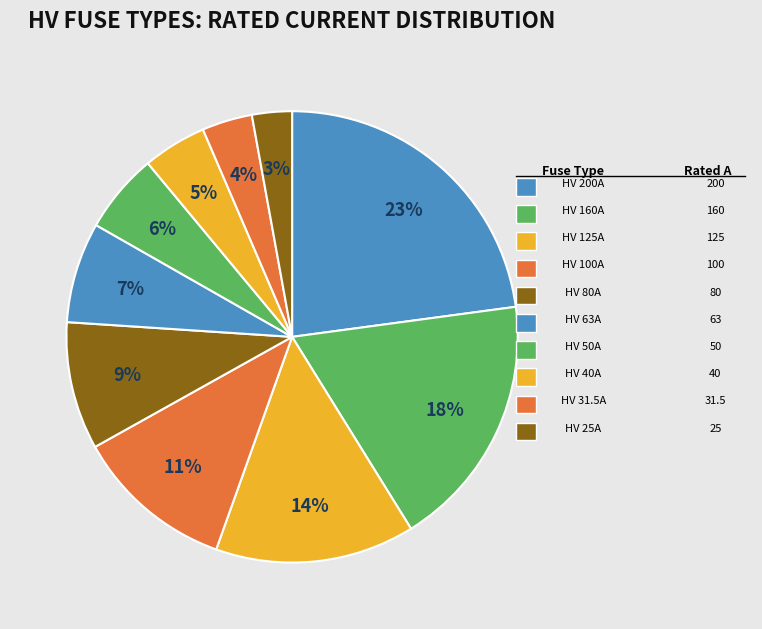

How many segments does this pie chart have?

10